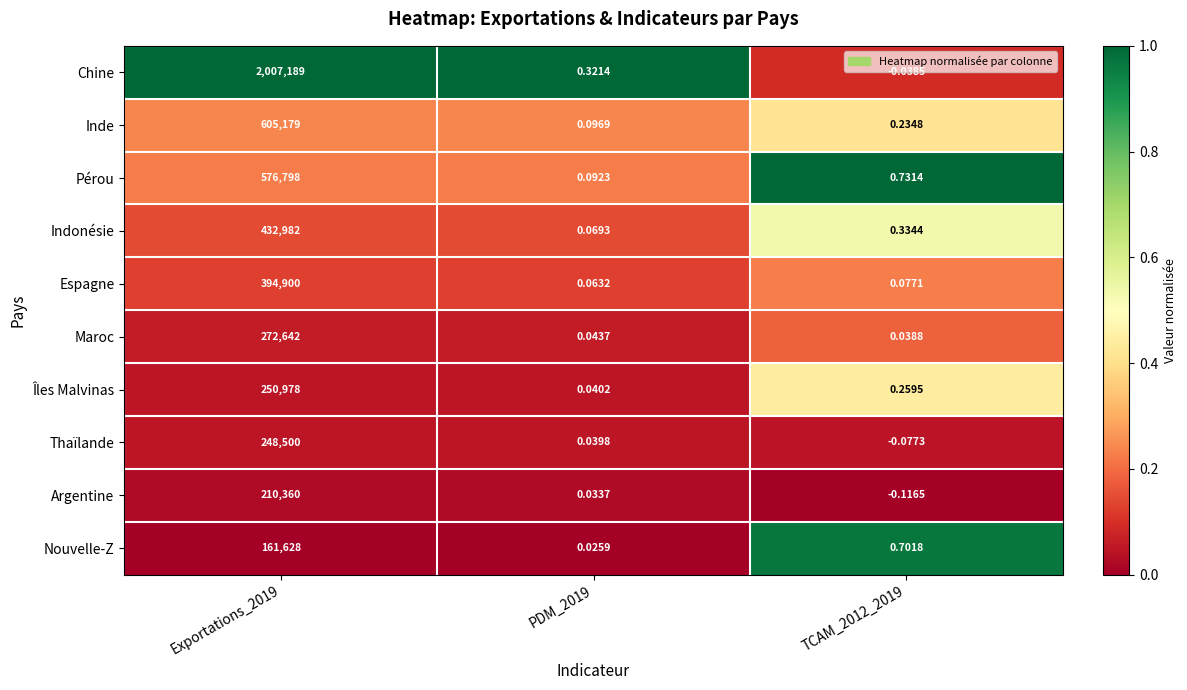

Between Exportations_2019 and TCAM_2012_2019, which series saw the biggest shift?

Chine